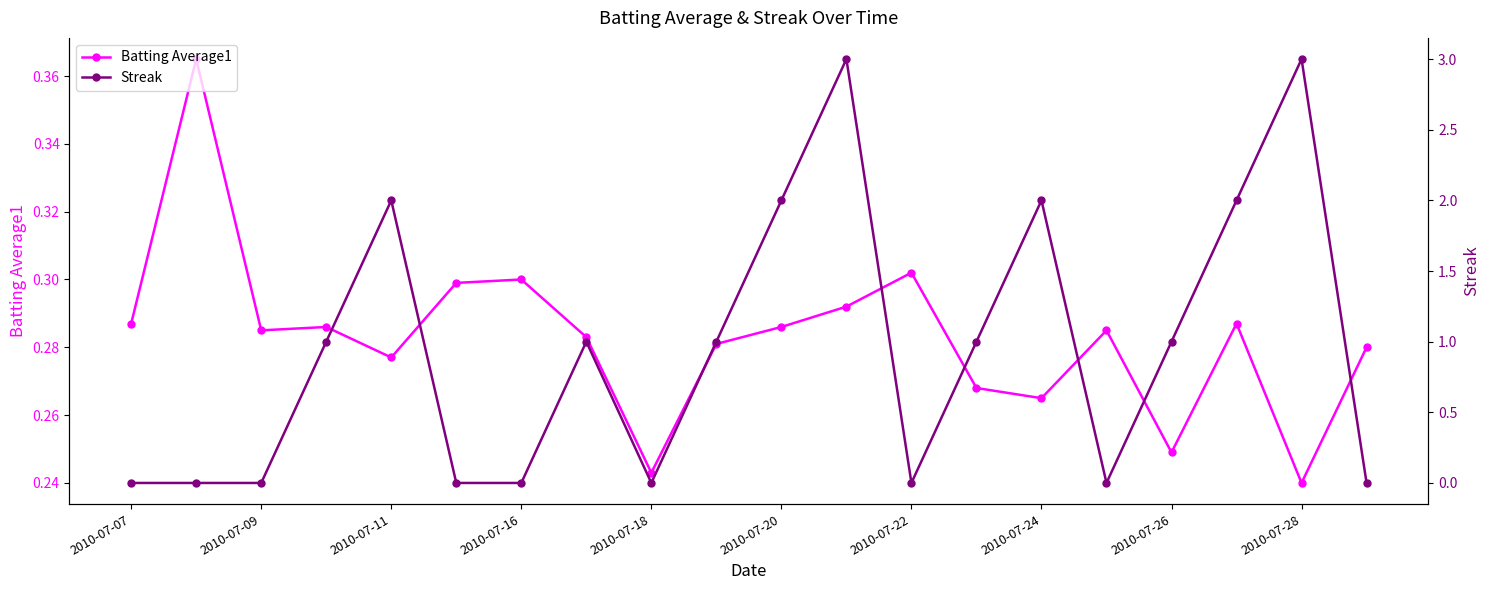

What is the value of the Batting Average1 point at the 18th from the left?

0.3